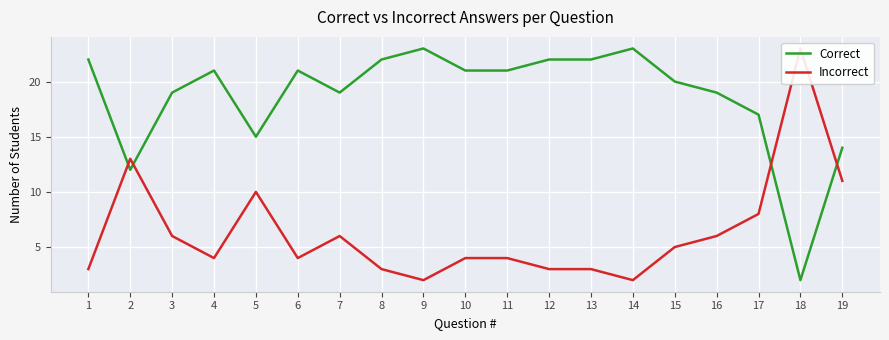

True or false: Correct and Incorrect intersect in this chart.

True